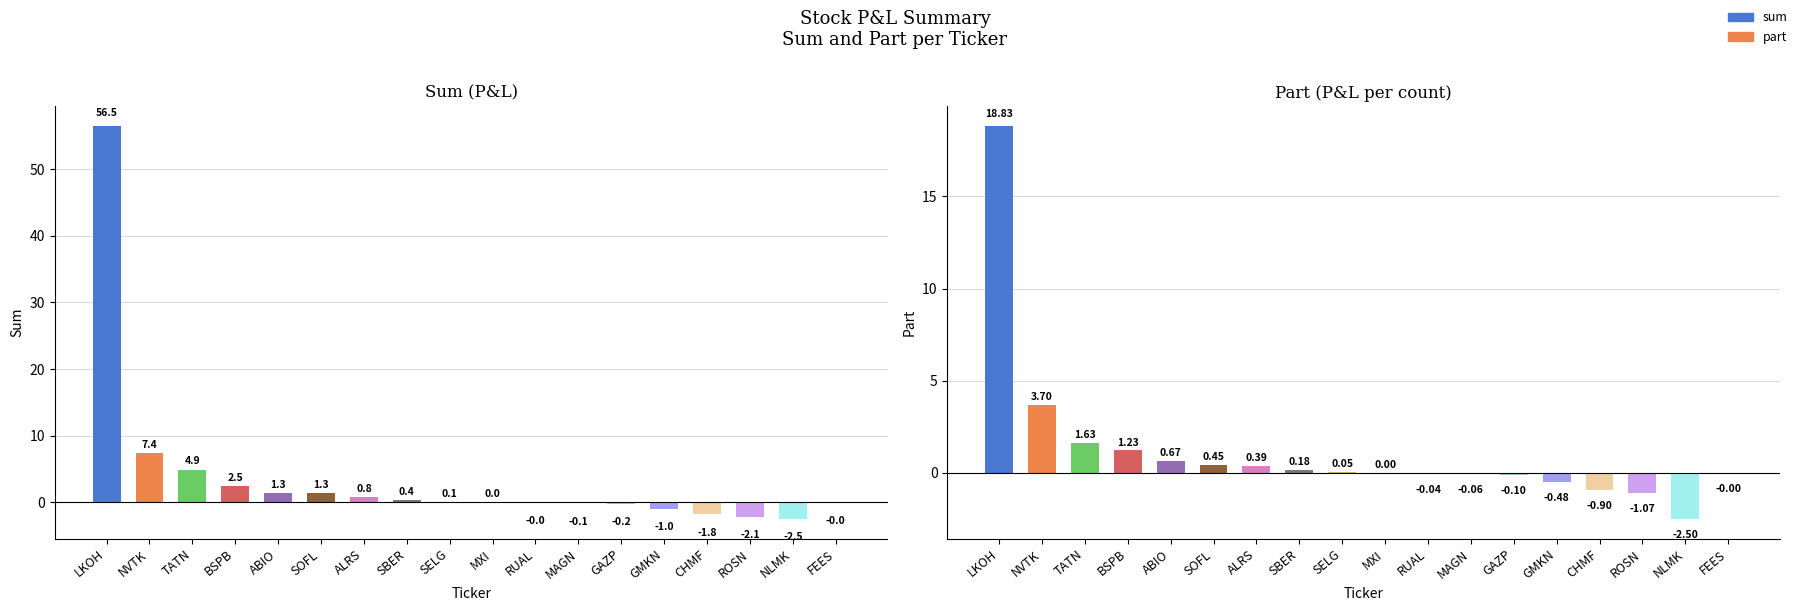

Reading right to left, extract all data points from this chart.

sum: -0.0	-2.5	-2.1	-1.8	-1.0	-0.2	-0.1	-0.0	0.0	0.1	0.4	0.8	1.3	1.3	2.5	4.9	7.4	56.5
part: -0.0	-2.5	-1.1	-0.9	-0.5	-0.1	-0.1	-0.0	0.0	0.1	0.2	0.4	0.5	0.7	1.2	1.6	3.7	18.8